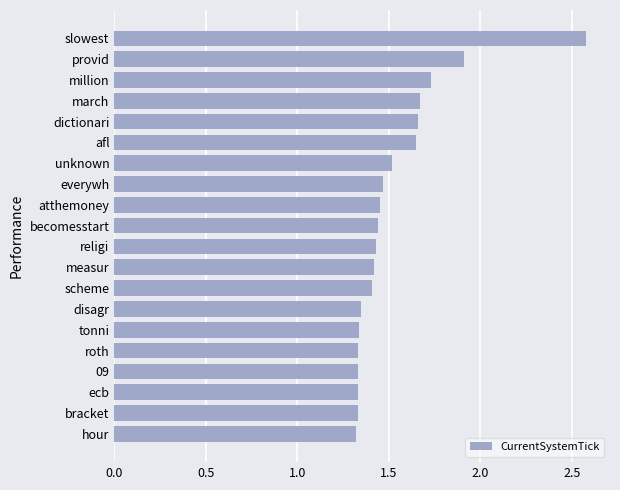

What is the sum of all values?

30.7